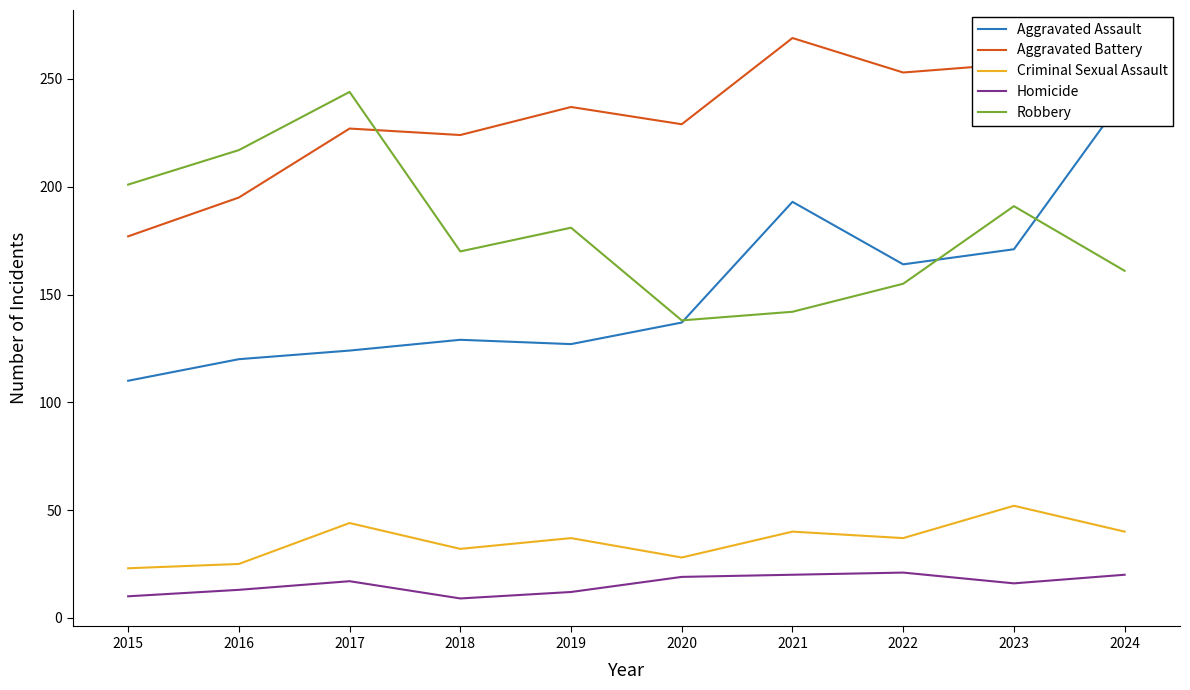

What is the total value across all series at 2021?

664